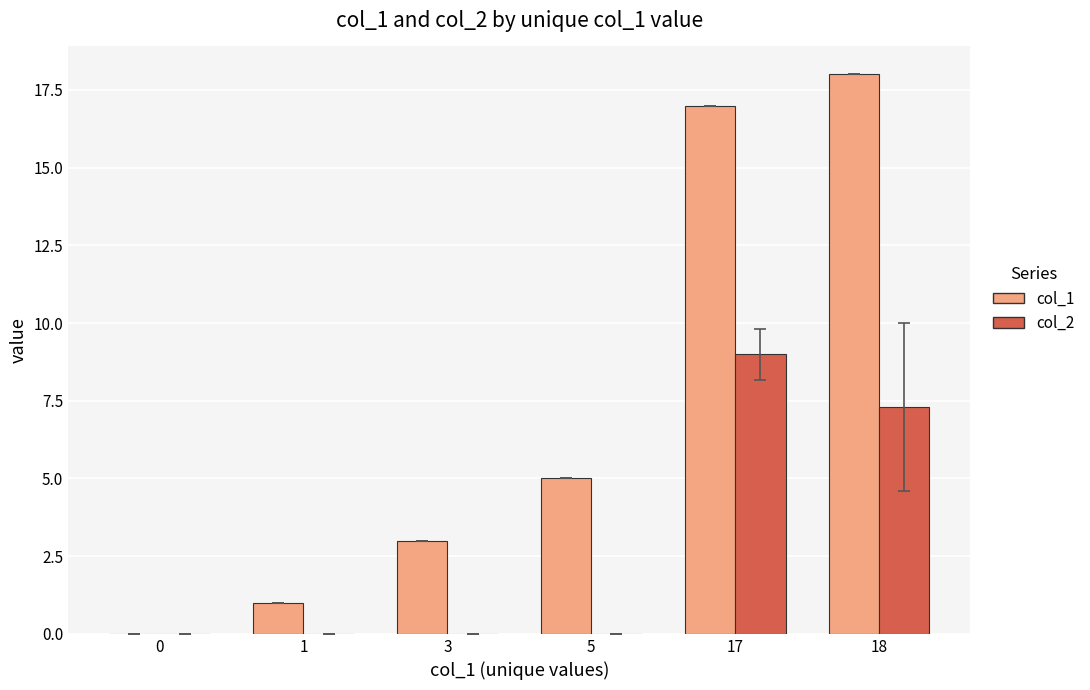

The col_2 series shows 6.3 at 1. True or false?

False